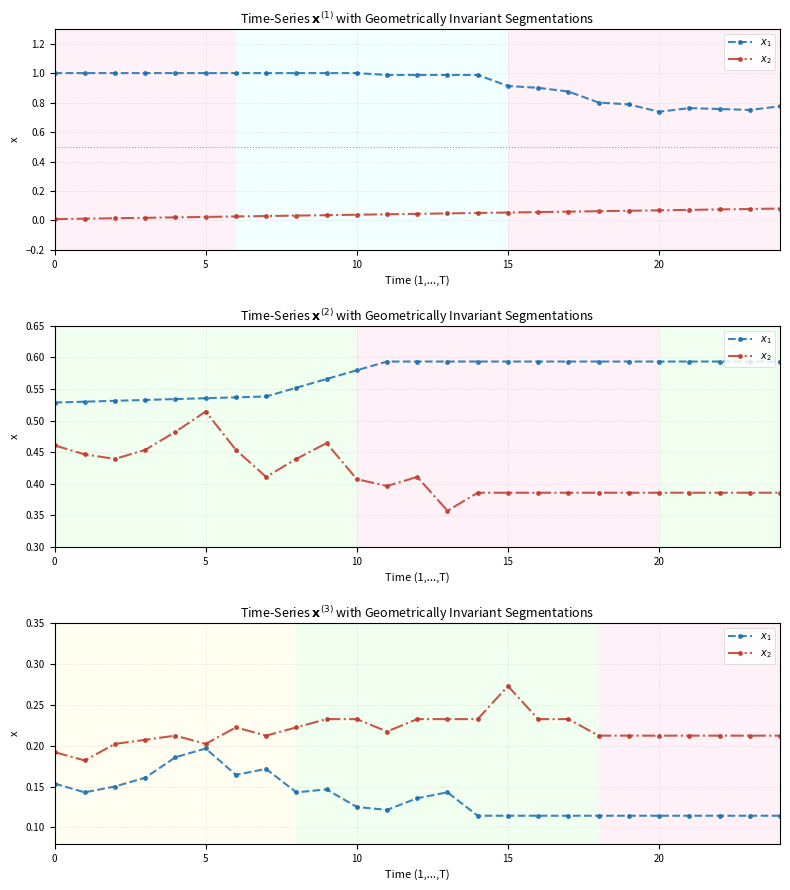

Which category has the highest value across all series?

15